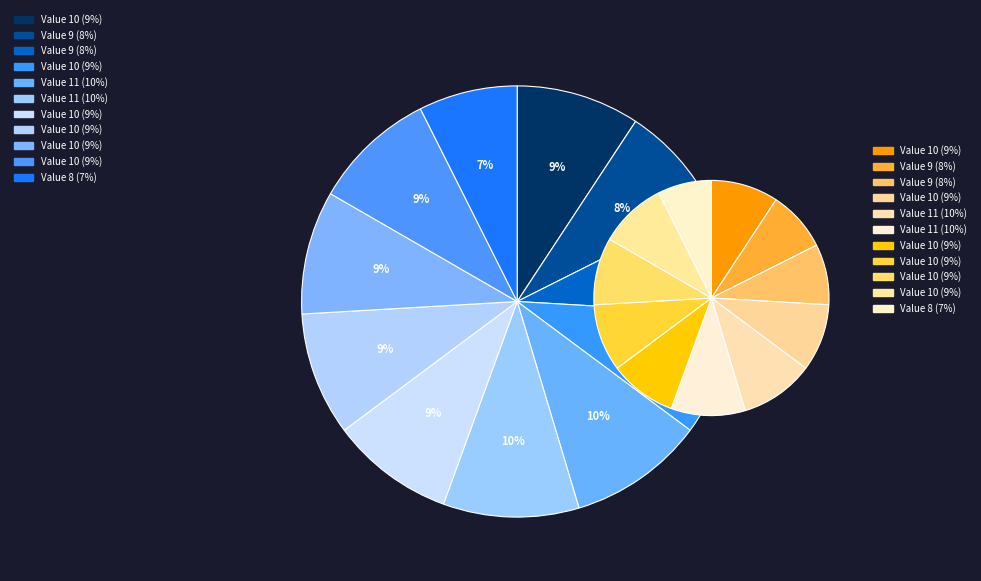

Between 10 and 10, which is larger?

10